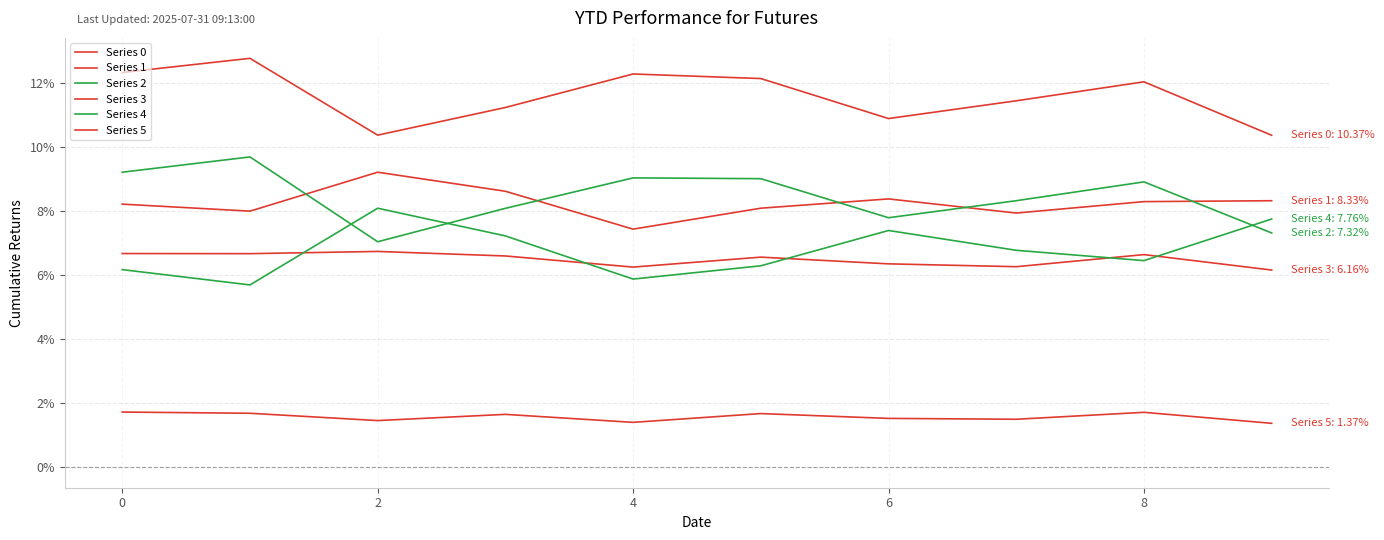

Is this an area chart (filled region under the line)?

No